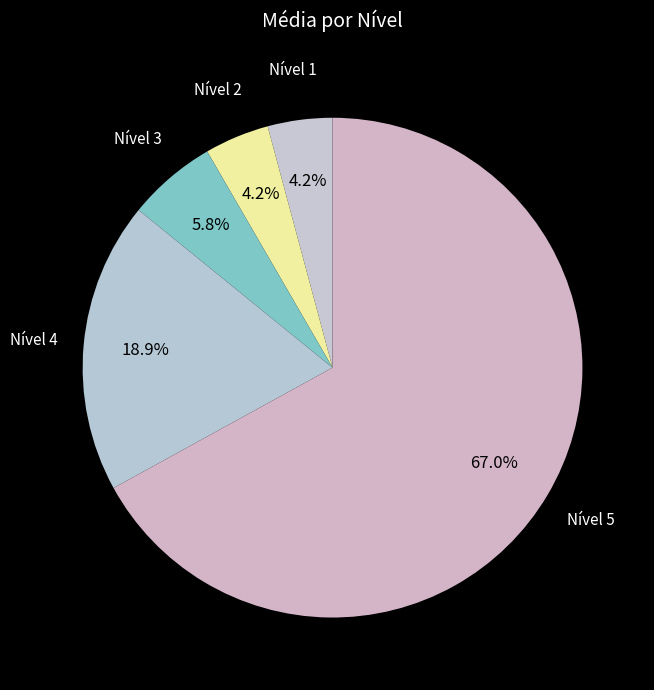

Count the number of slices in the pie.

5